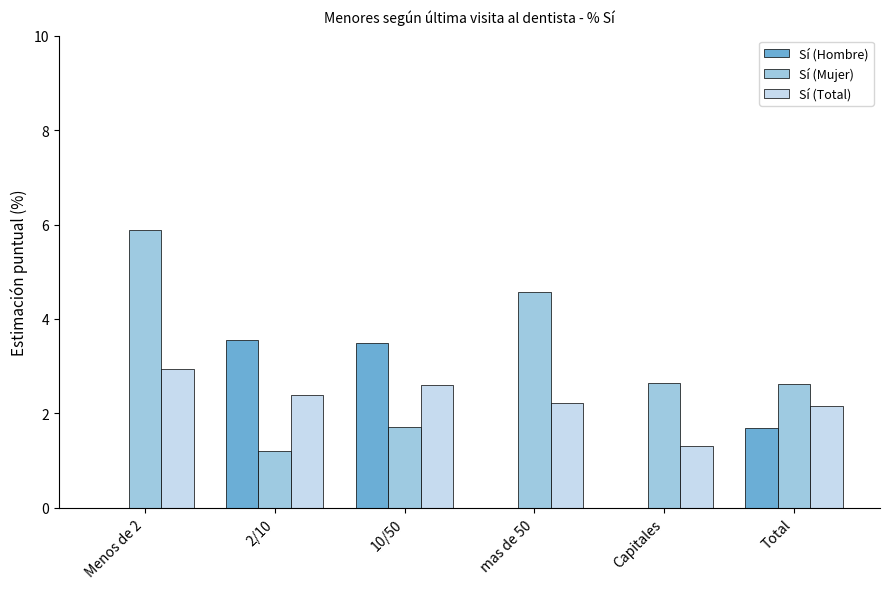

What is the maximum value shown in the chart?

5.9